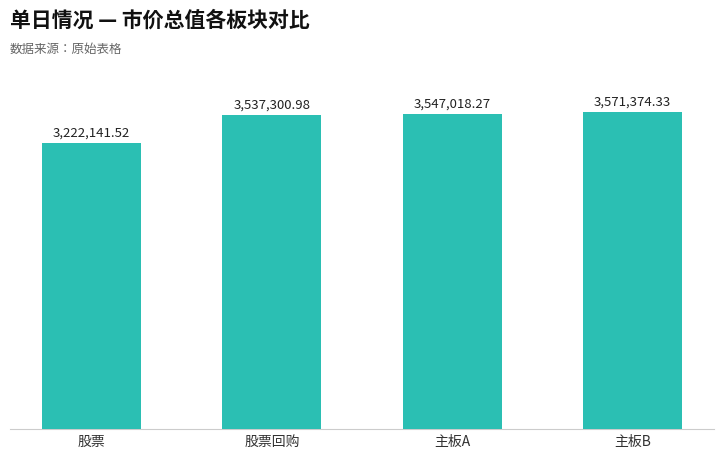

What is the change in value from 股票 to 主板A?

+324876.8